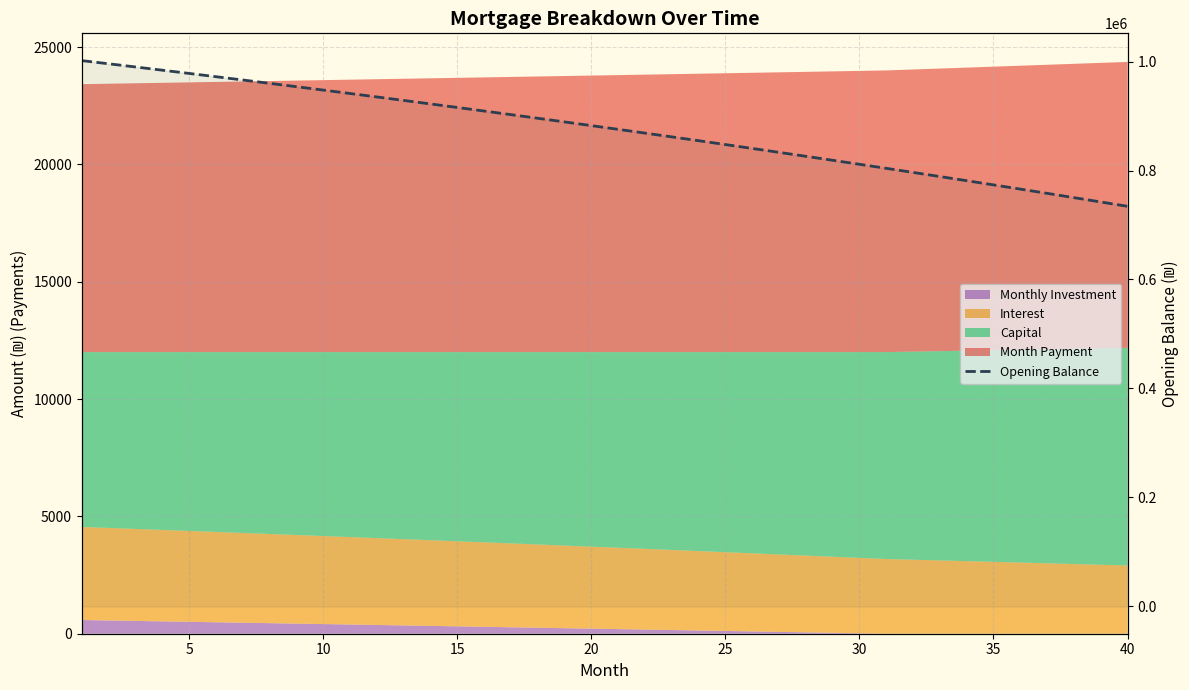

What is the maximum value shown in the chart?

1001666.7